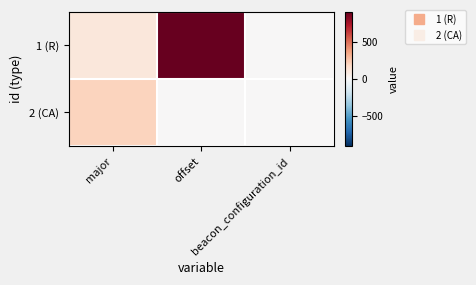

Reading right to left, list all the values displayed in this chart.

1 (R): beacon_configuration_id=1	offset=900	major=100
2 (CA): beacon_configuration_id=1	offset=0	major=200